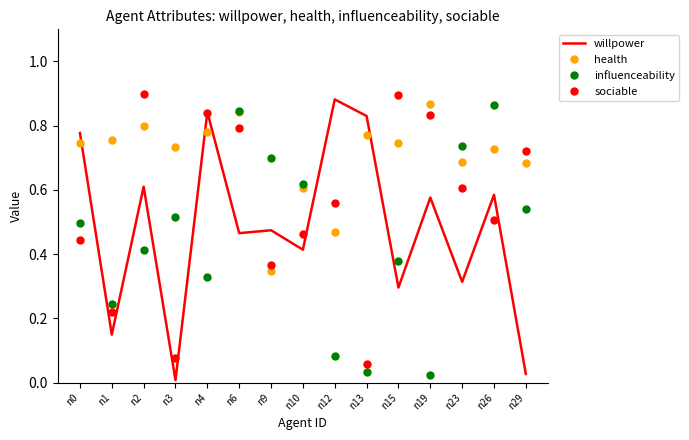

Rank the series at n23 from highest to lowest value.

influenceability, health, sociable, willpower